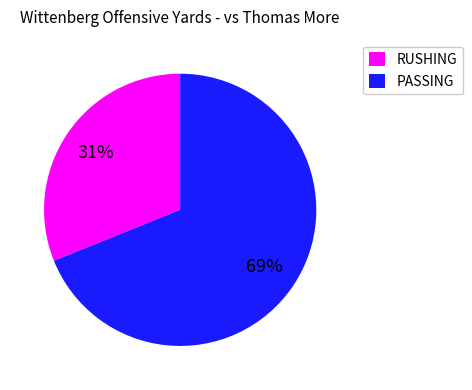

Is there any slice that represents more than half of the pie?

Yes